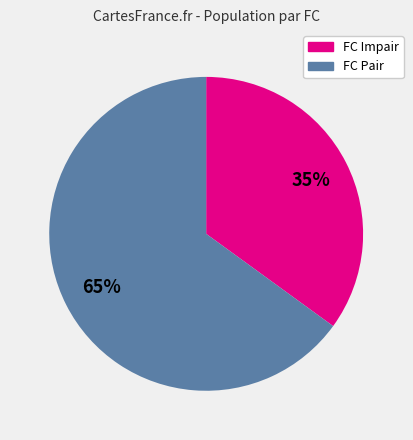

Is there any slice that represents more than half of the pie?

Yes